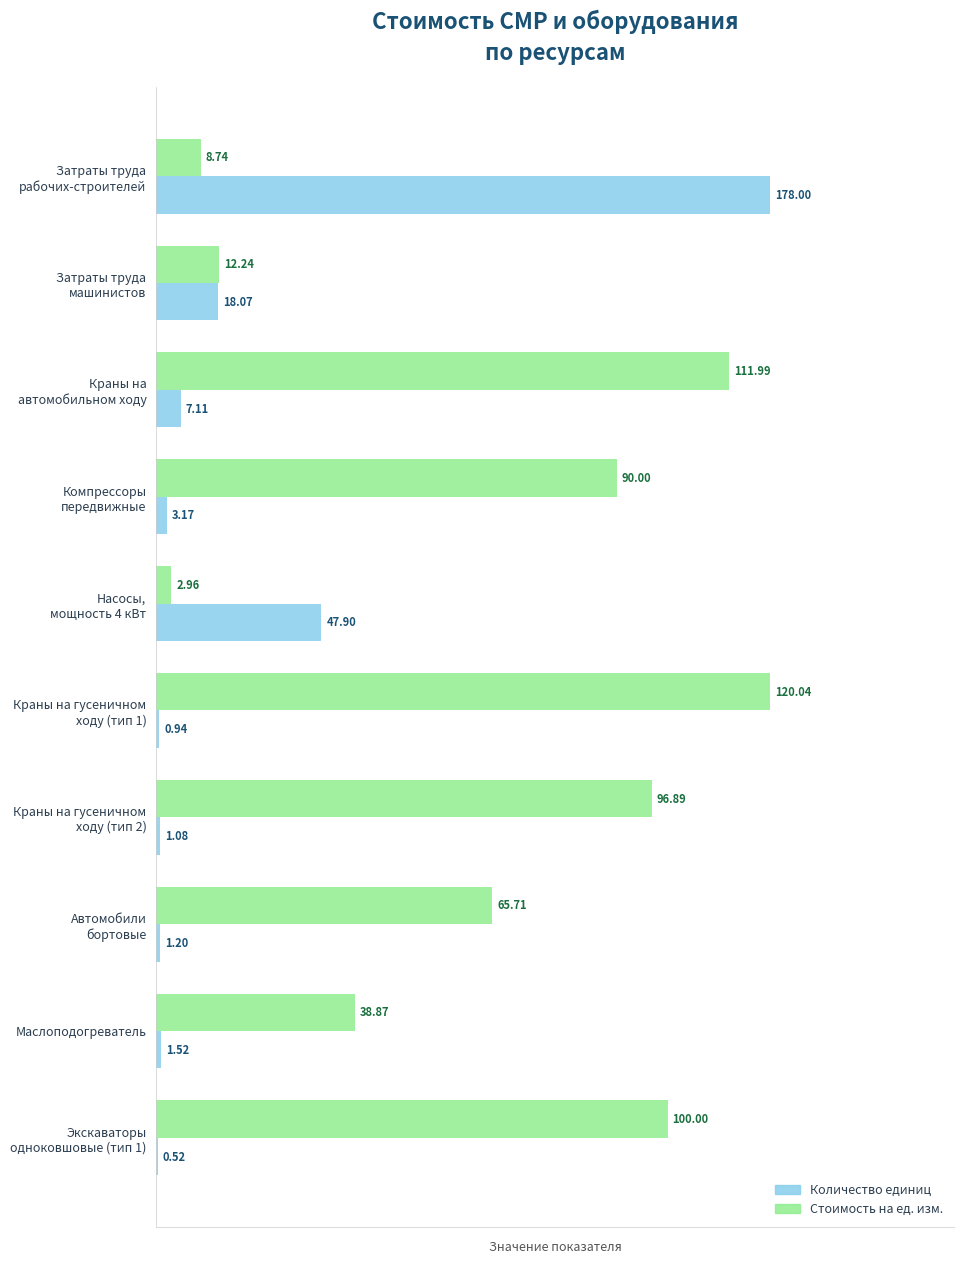

What are all the series names shown in the legend?

Количество единиц, Стоимость на ед. изм.